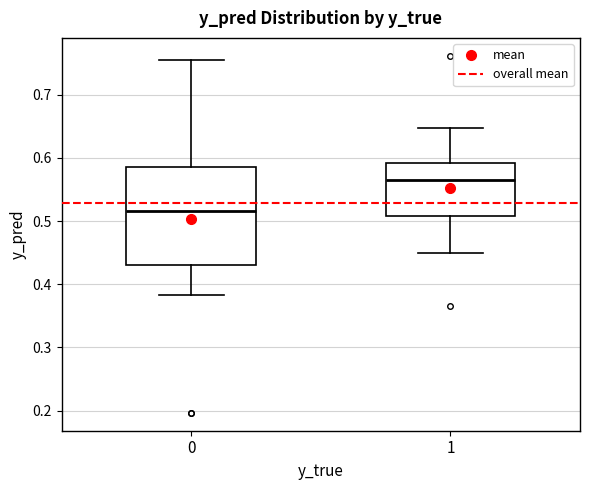

Where does the upper whisker of the box at x = 1 end on the y-axis? The values are not printed on the chart, so give them approximately, as read against the axis.

0.65